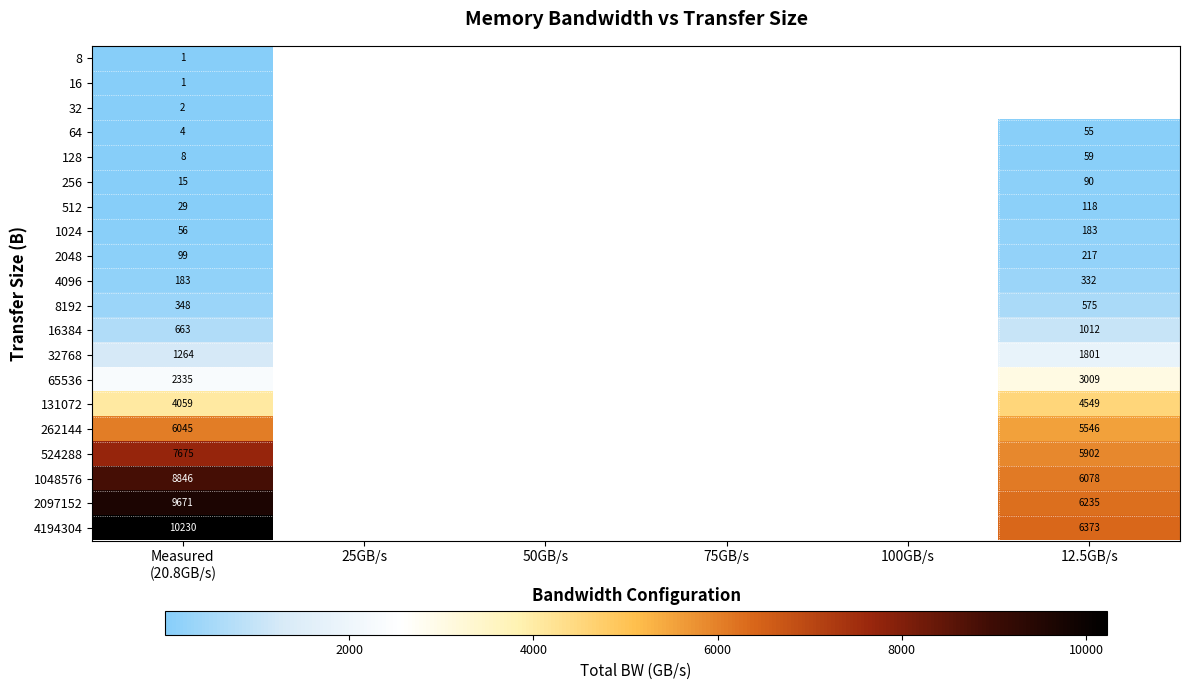

What is the greatest value displayed?

10230.4